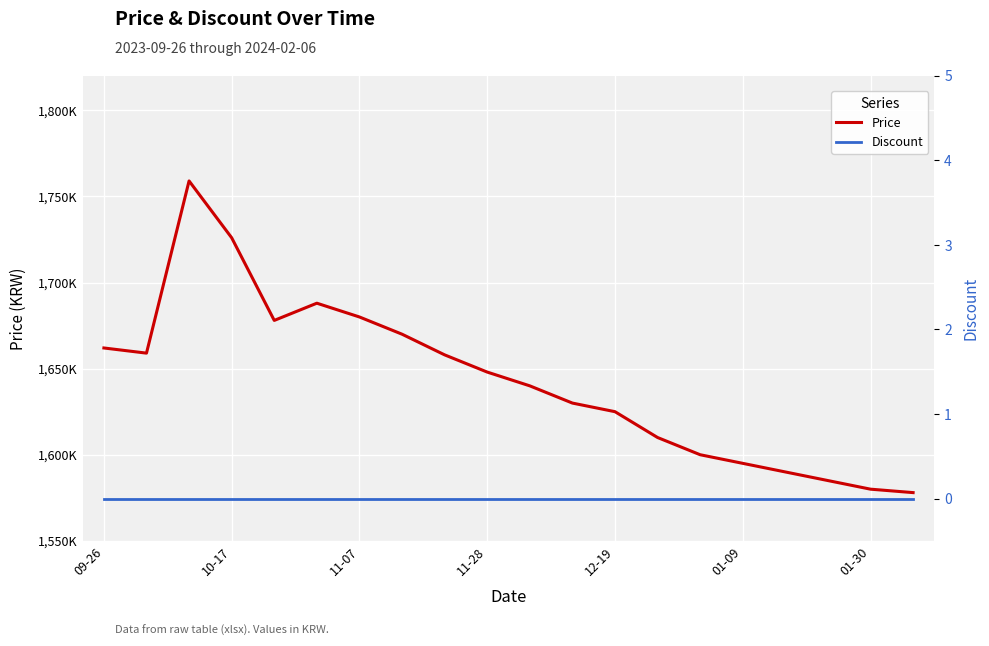

Which series changed the most between 10-17 and 11-28?

Price